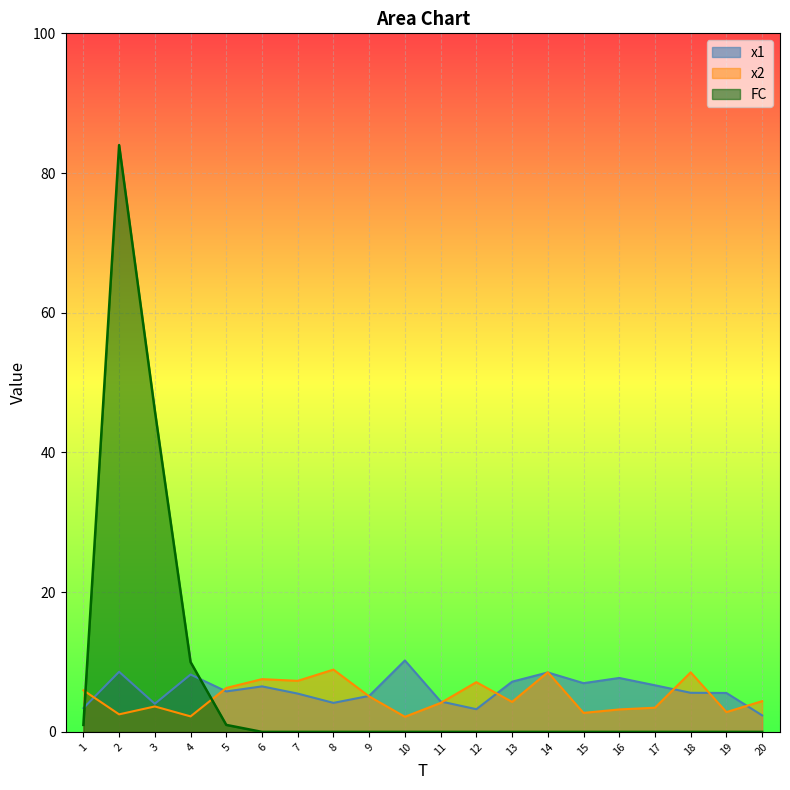

What is the sum of the x2 values at 4 and 15?

4.9